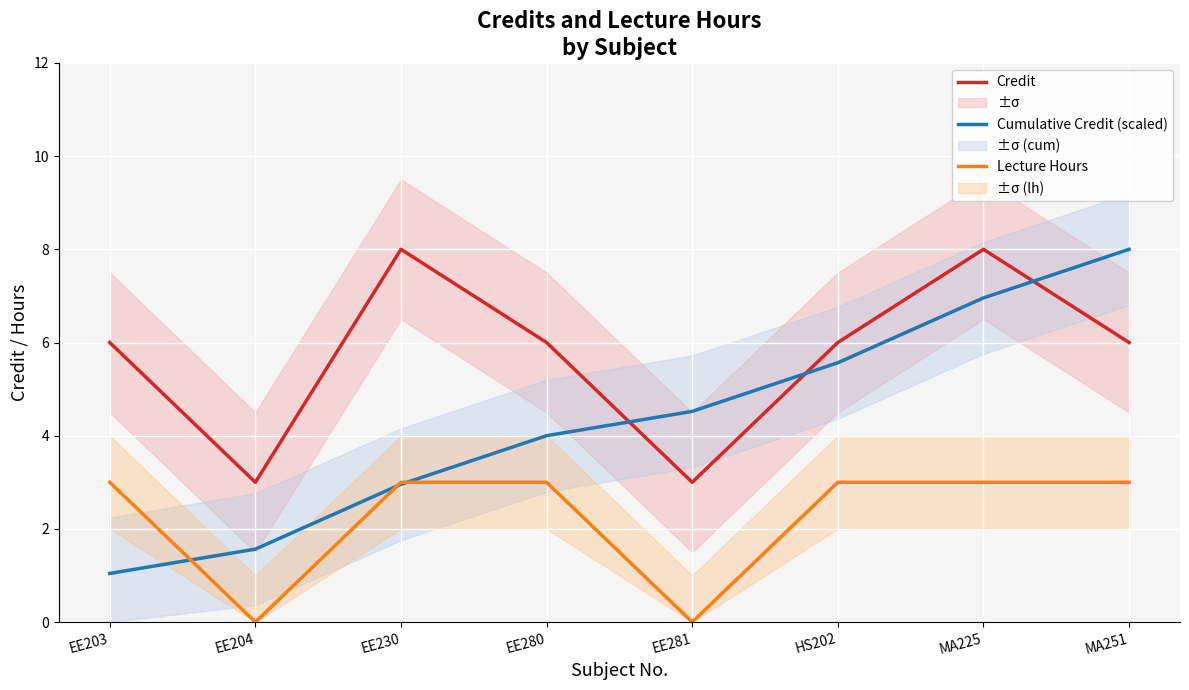

List the series in order of their overall mean, highest first.

Credit, Cumulative Credit (scaled), Lecture Hours